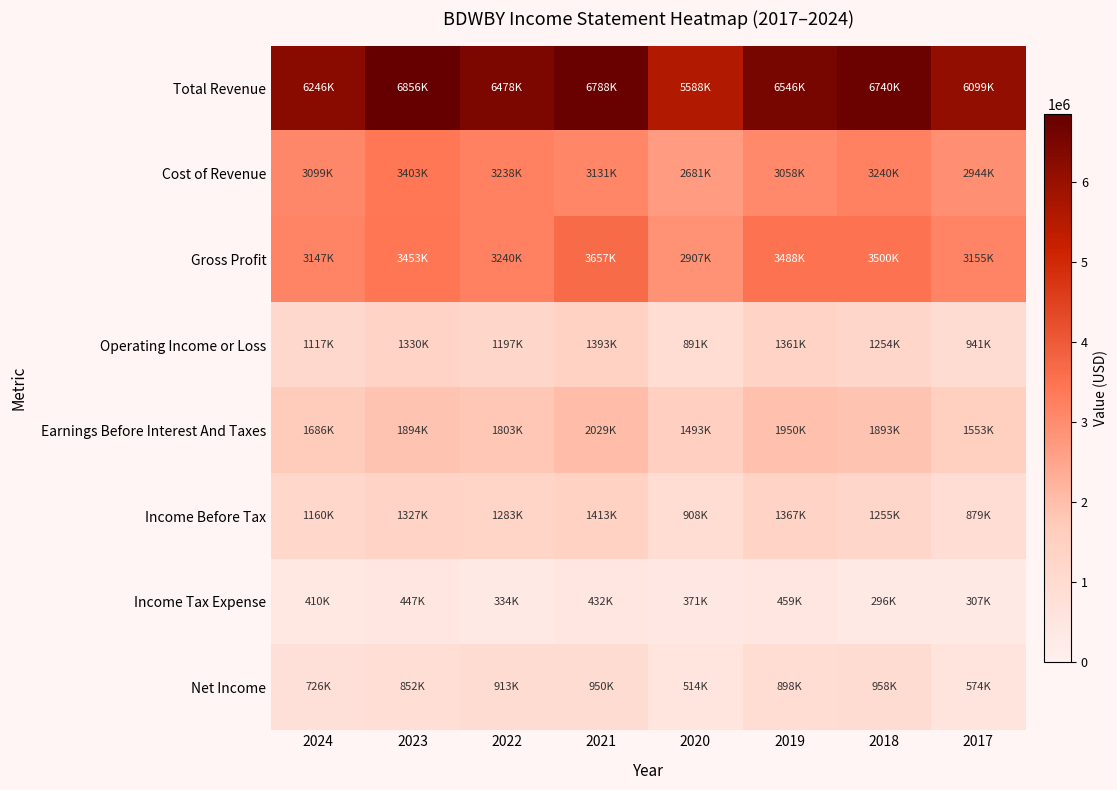

At which category is the sum across all series the highest?

2021